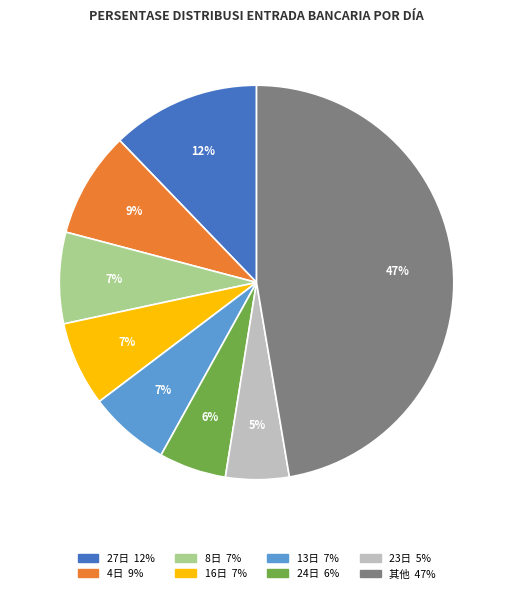

To the nearest percent, what is the average slice percentage?

12%